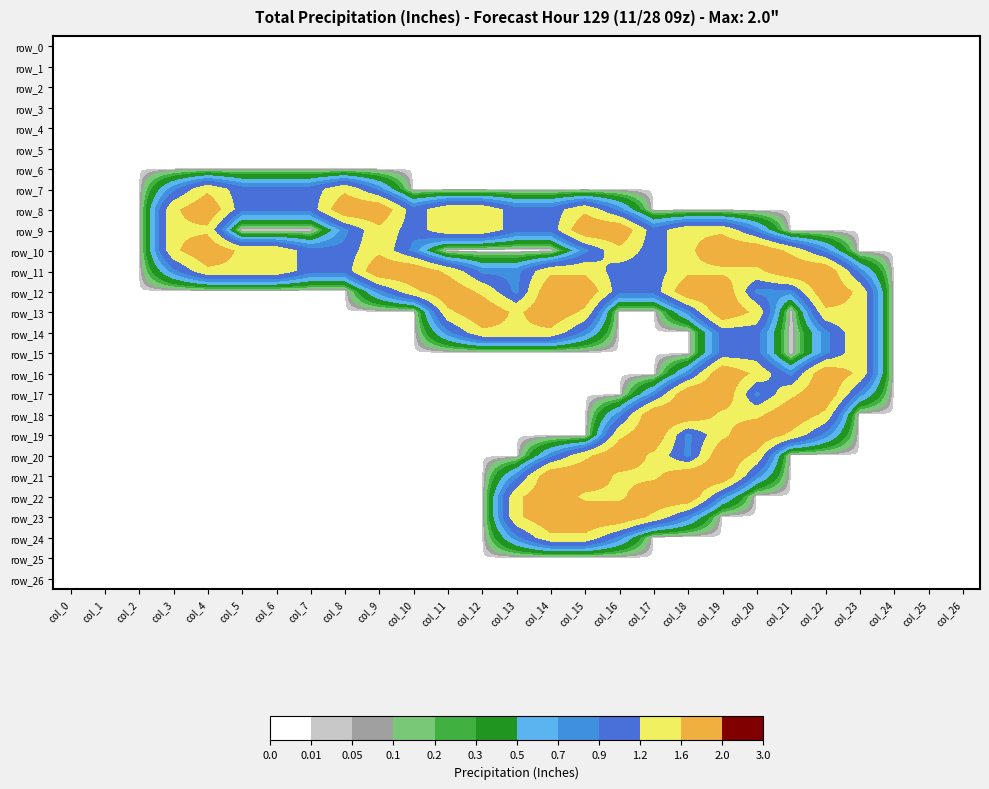

What is the difference between the maximum and minimum values in the row_11 series?

2.0